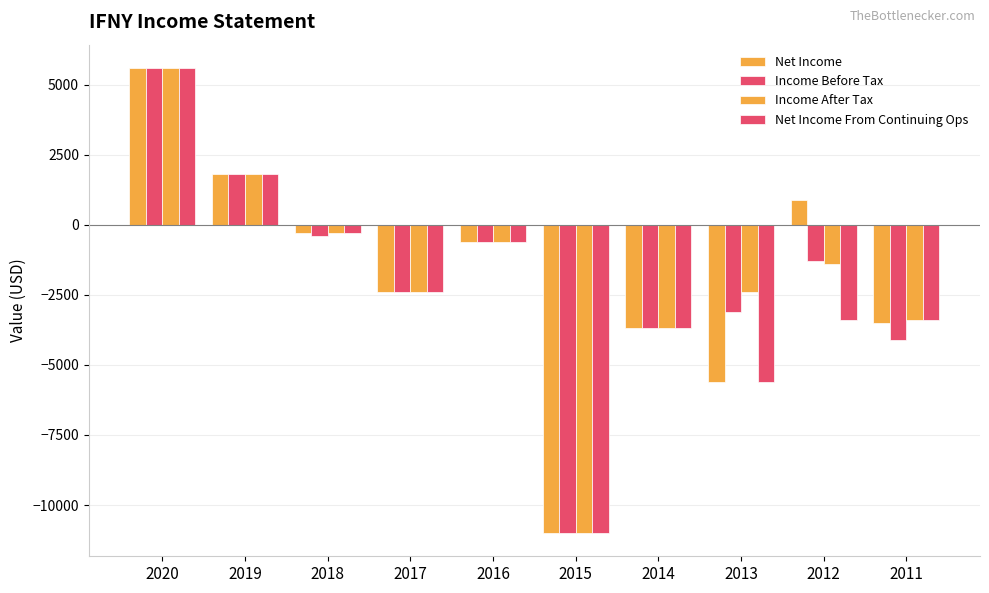

Reading right to left, list all the values displayed in this chart.

Net Income: -3500	900	-5600	-3700	-11000	-600	-2400	-300	1800	5600
Income Before Tax: -4100	-1300	-3100	-3700	-11000	-600	-2400	-400	1800	5600
Income After Tax: -3400	-1400	-2400	-3700	-11000	-600	-2400	-300	1800	5600
Net Income From Continuing Ops: -3400	-3400	-5600	-3700	-11000	-600	-2400	-300	1800	5600